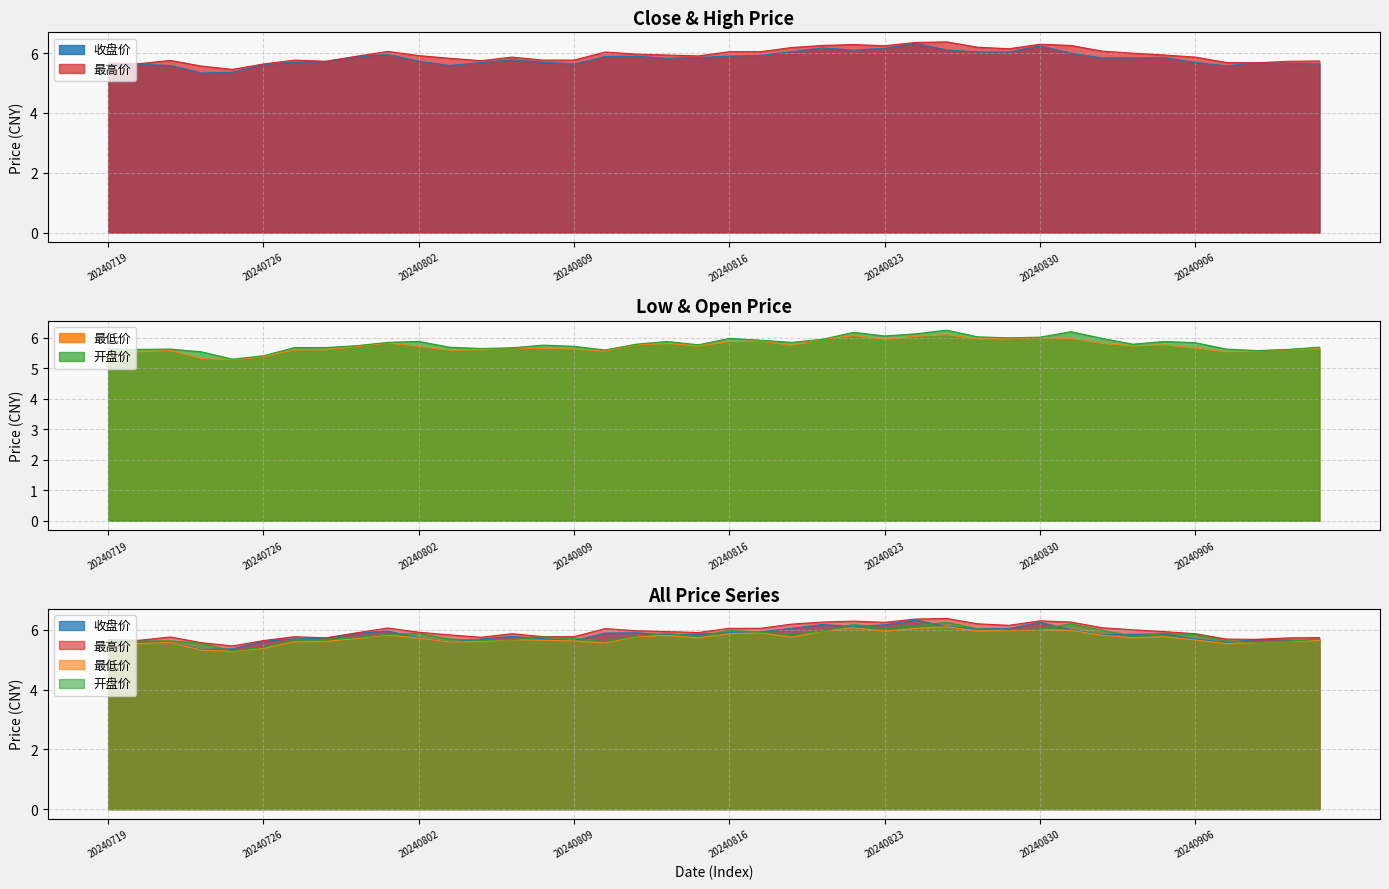

Where is 开盘价 nearest to the value 5?

20240725